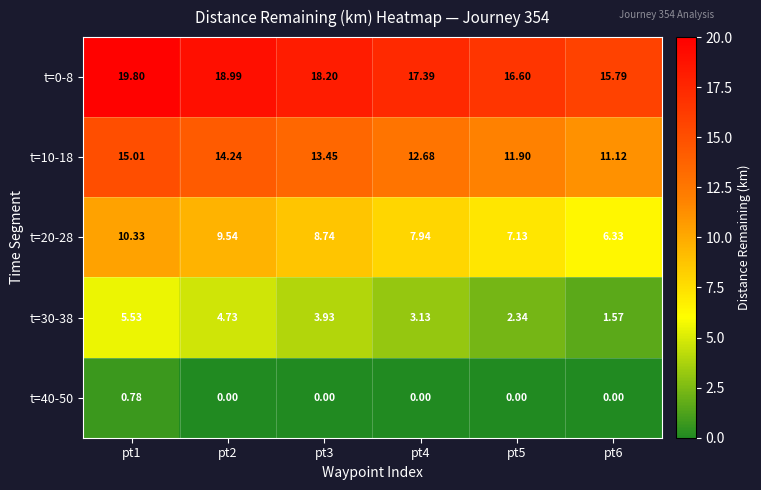

Is the value of t=20-28 at pt5 greater than the value of t=30-38 at pt4?

Yes